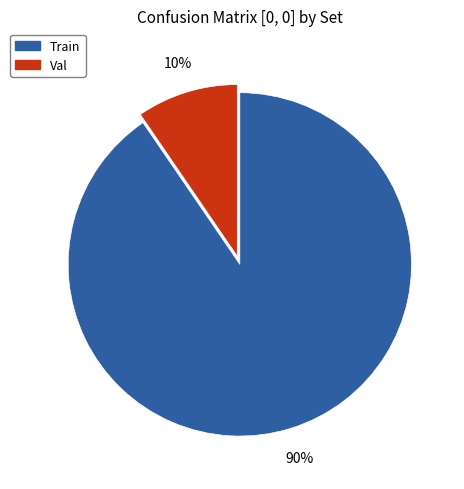

Is it true that Val is 22% of the pie?

False